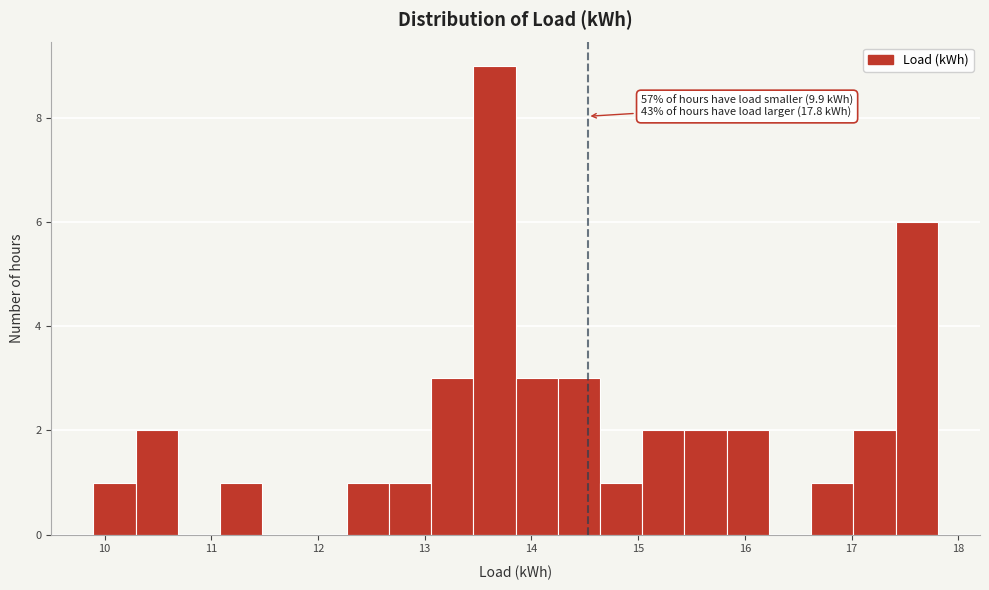

Read against the x-axis, roughly where is the centre of the tallest bar?

13.7